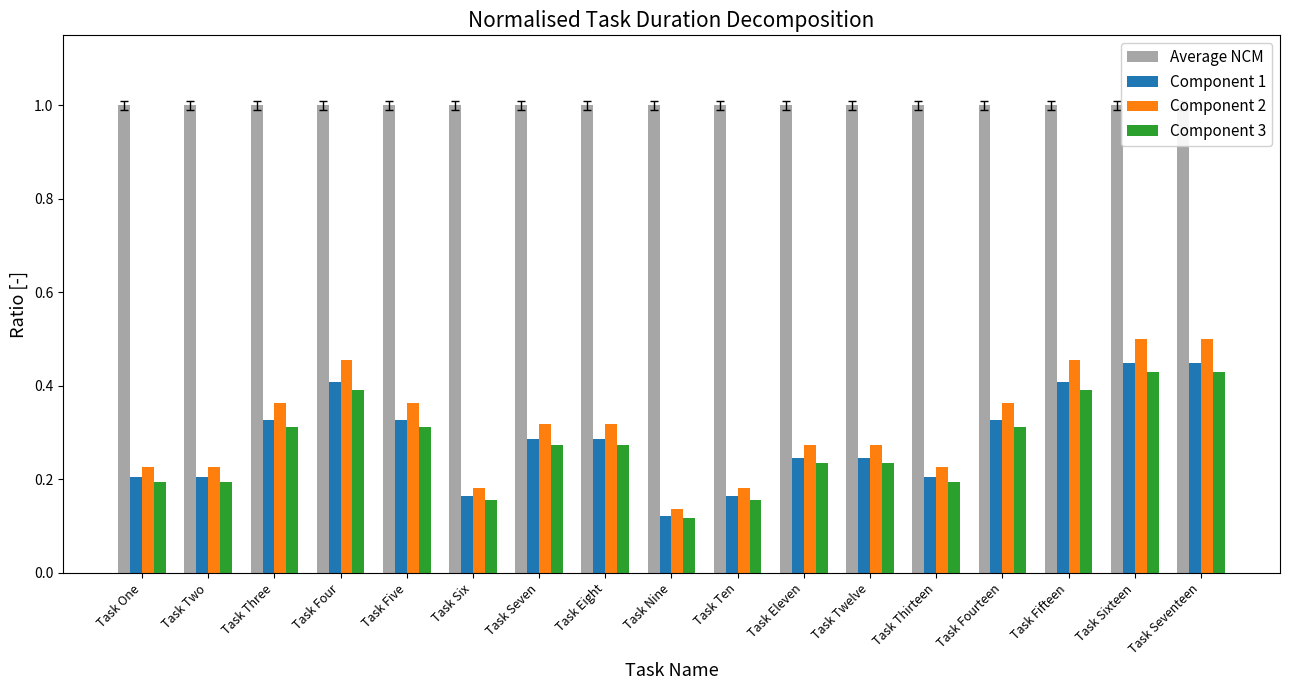

What is the sum of the Component 1 values at Task Seven and Task Three?

0.6